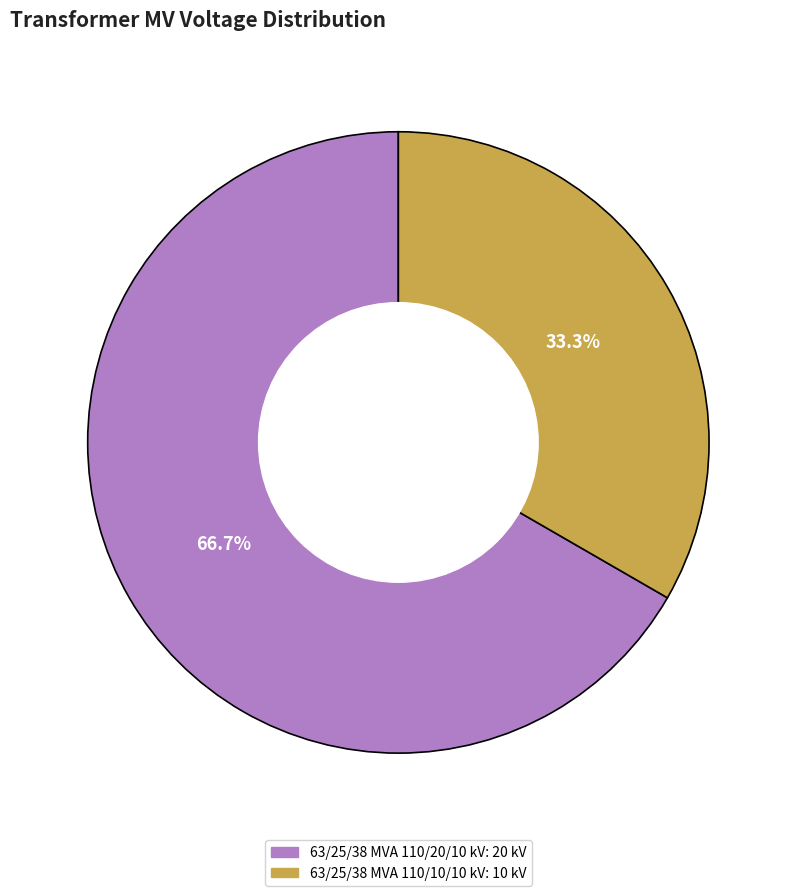

Is it true that 63/25/38 MVA 110/20/10 kV is 78% of the pie?

False